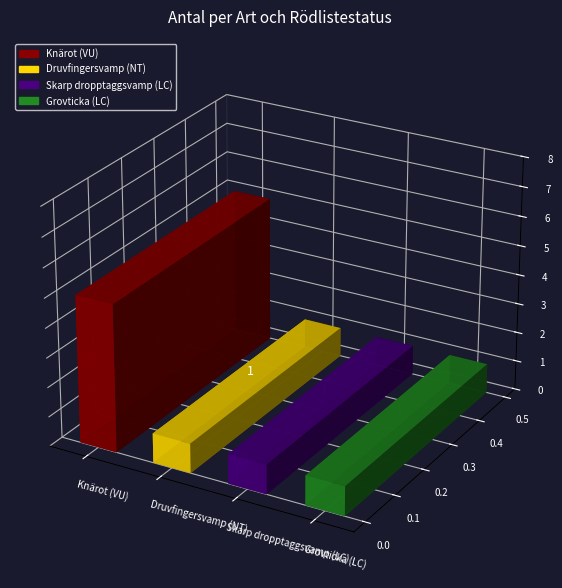

What is the value of the 4th bar from the left?

1